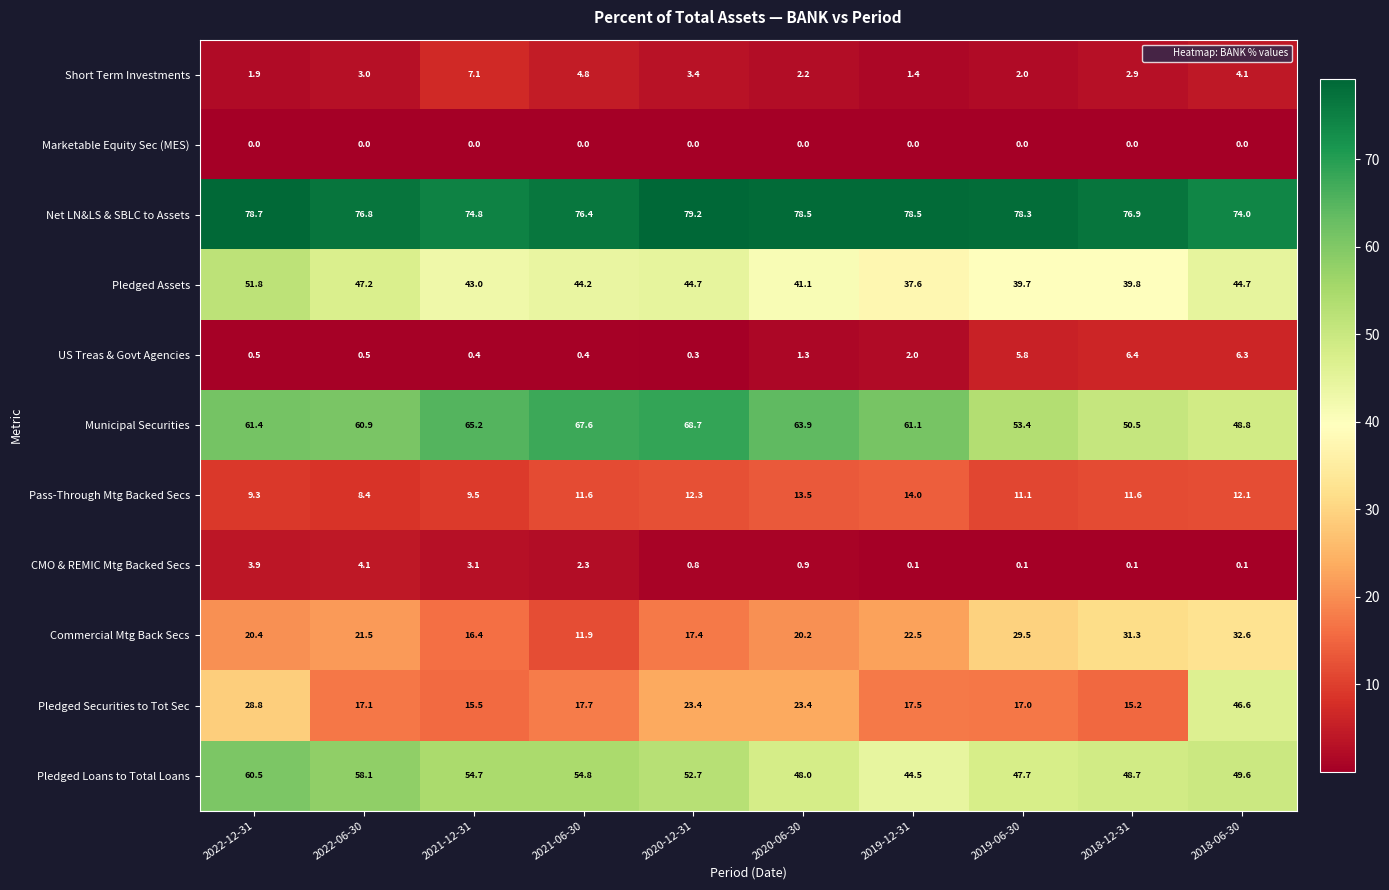

At 2018-12-31, list the series in order from smallest to largest.

Marketable Equity Sec (MES), CMO & REMIC Mtg Backed Secs, Short Term Investments, US Treas & Govt Agencies, Pass-Through Mtg Backed Secs, Pledged Securities to Tot Sec, Commercial Mtg Back Secs, Pledged Assets, Pledged Loans to Total Loans, Municipal Securities, Net LN&LS & SBLC to Assets